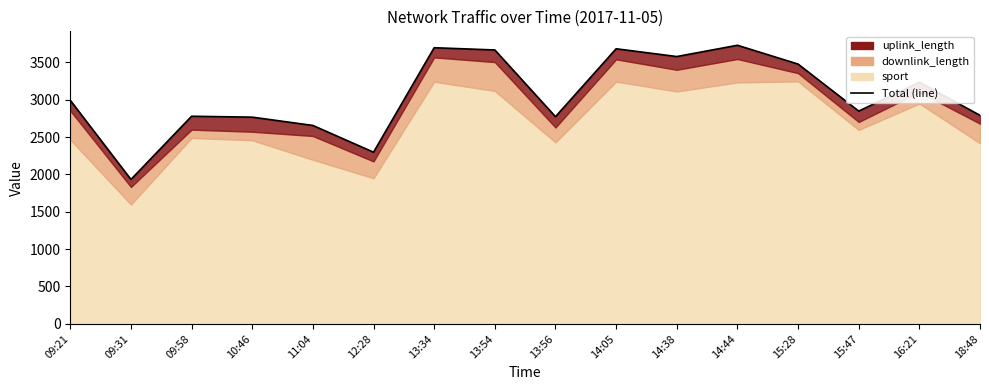

Count the number of categories in the chart.

16